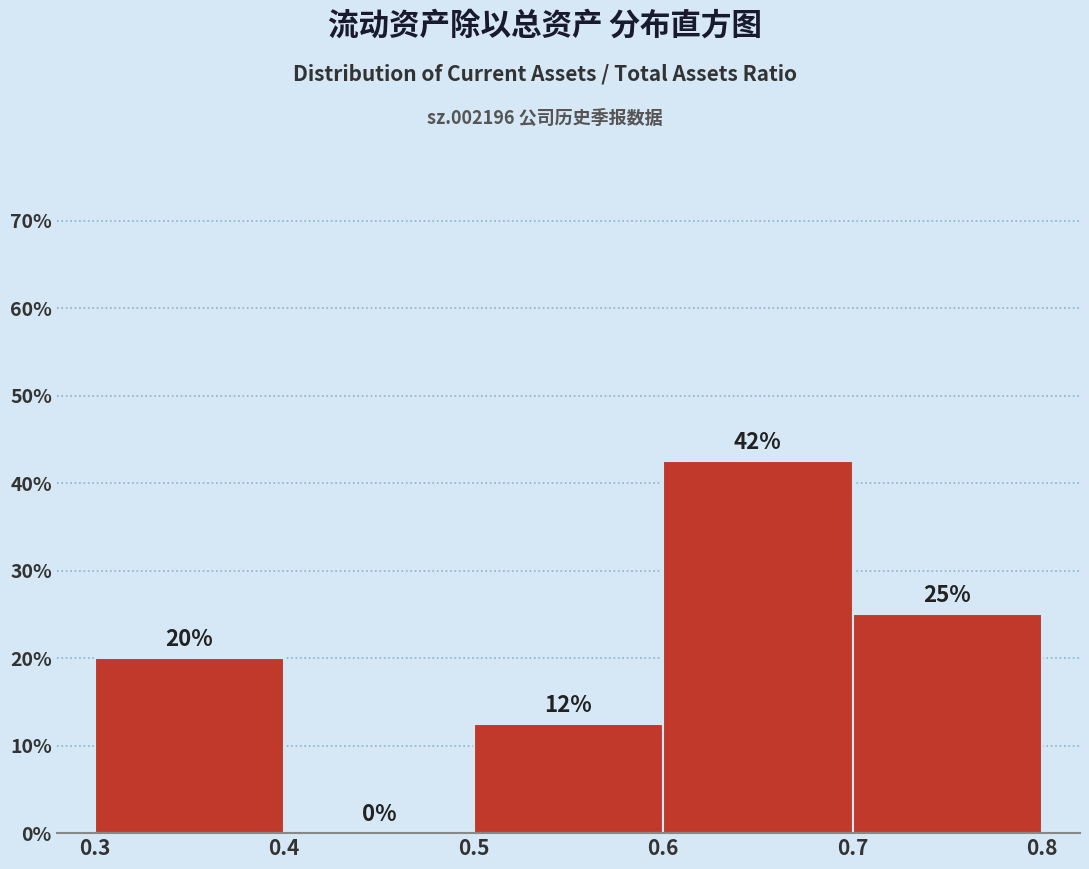

Over which range of the x-axis is the bar tallest?

0.6 to 0.7